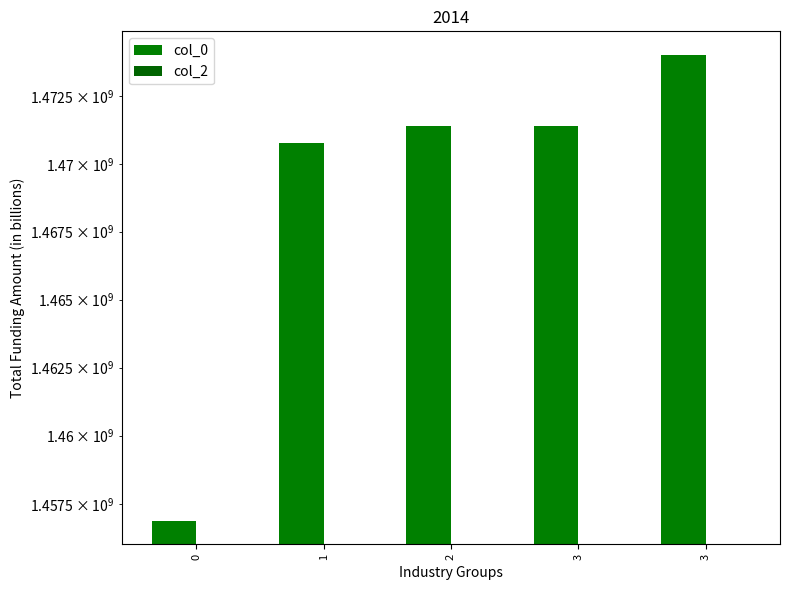

How many data points does each series have?

5